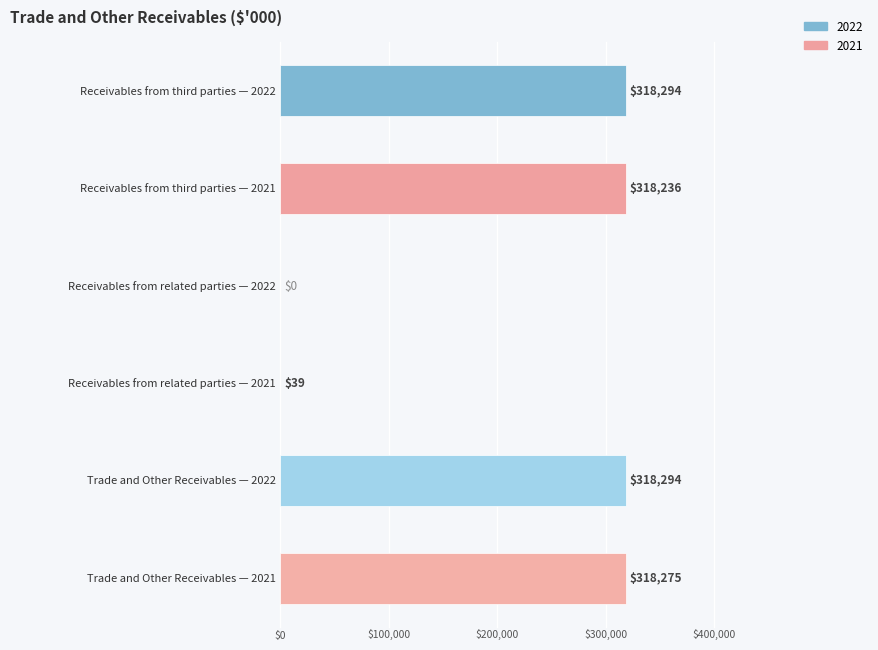

What is the spread (max minus min) of values at Receivables from third parties?

58